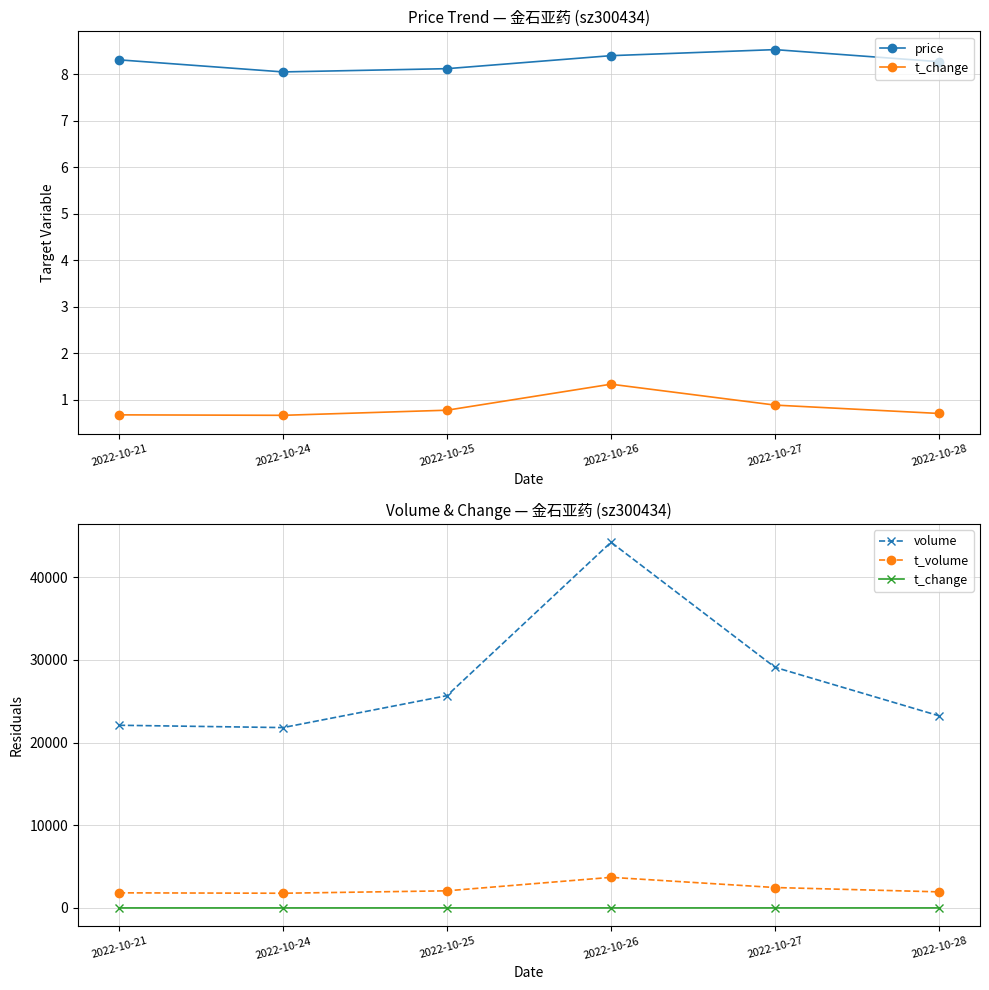

Which category has the highest value in the price series?

2022-10-27